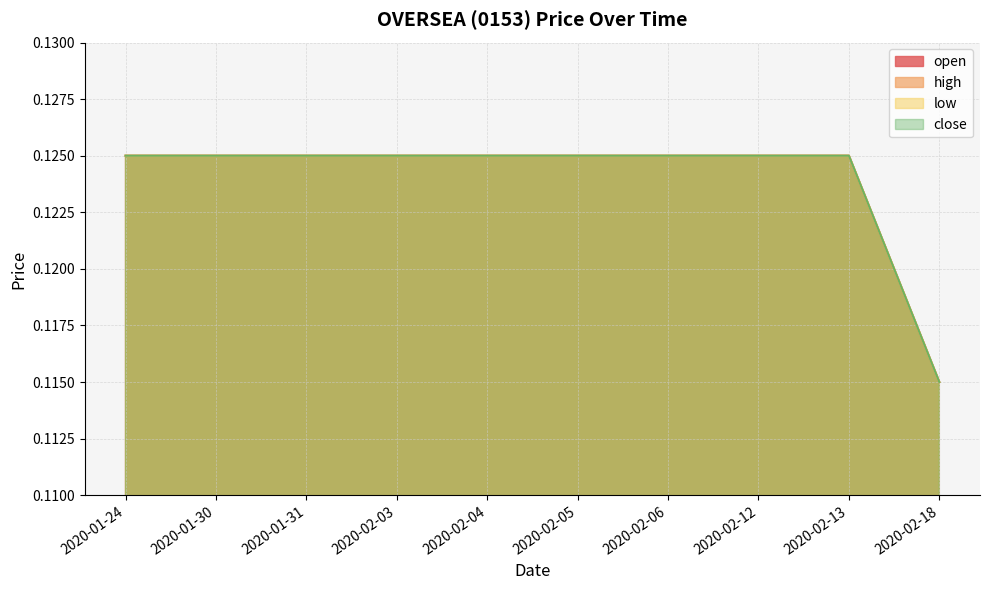

What is the value of the open point at the 4th from the left?

0.1